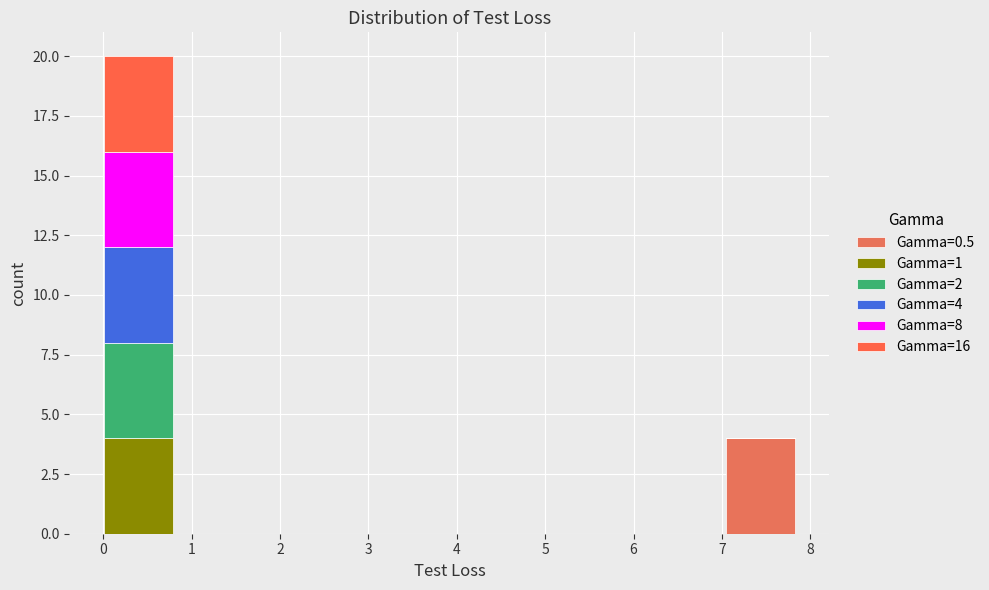

Which range on the x-axis has the tallest stacked bar (by total height)?

0.0 to 0.8